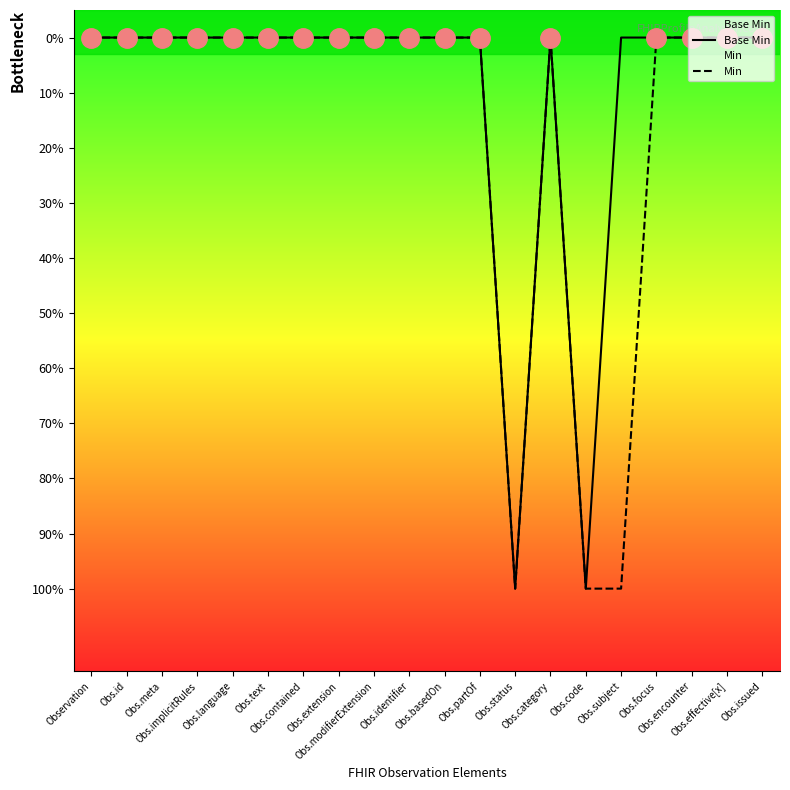

At which category does Min reach its first local valley?

Obs.category